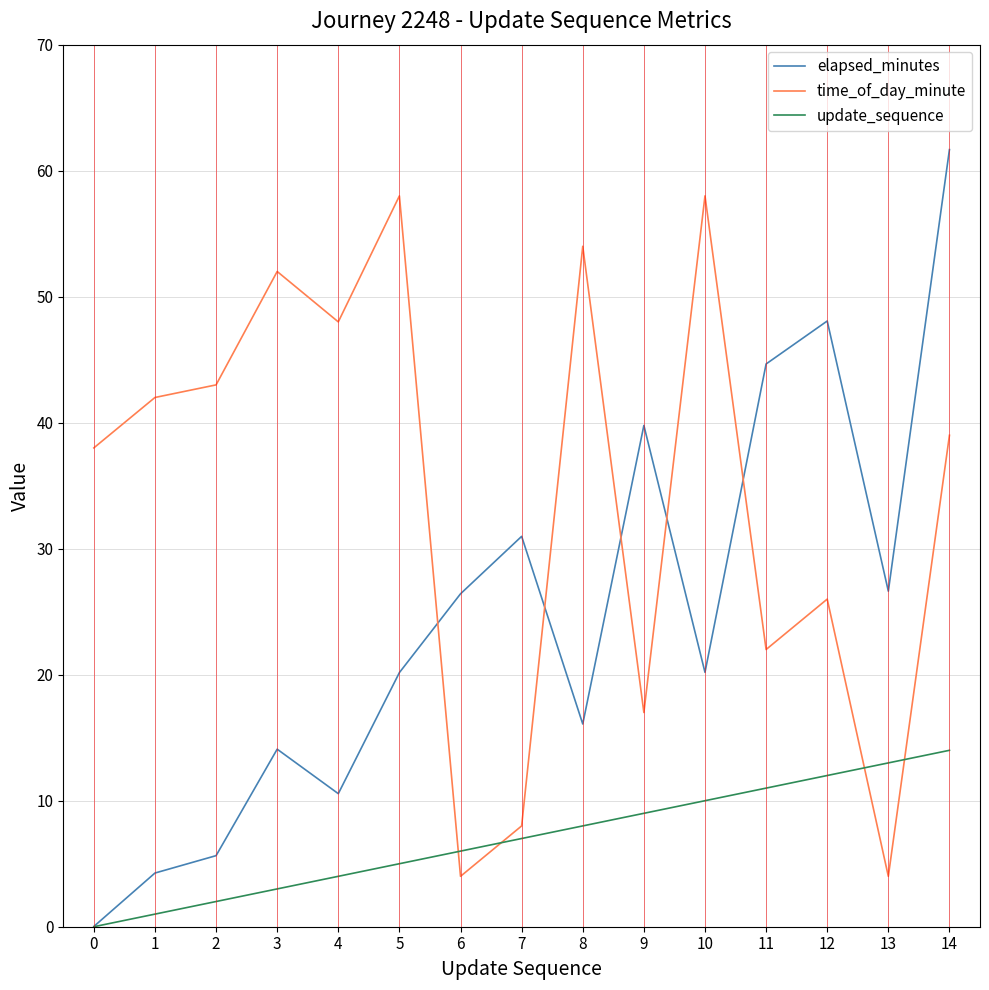

At which label does time_of_day_minute first exceed 39?

1